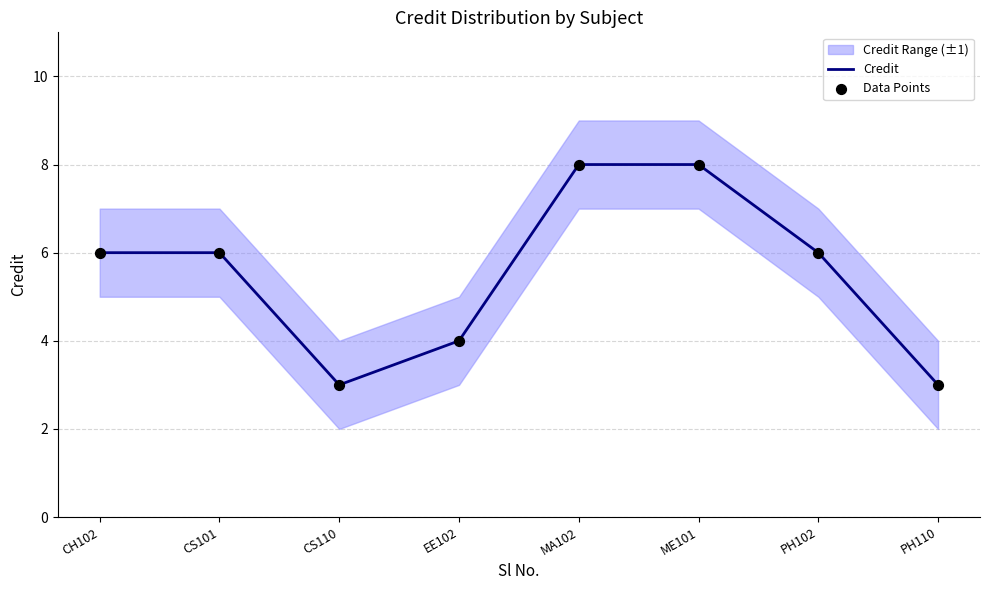

Which series has the largest Y range (max minus min)?

Credit